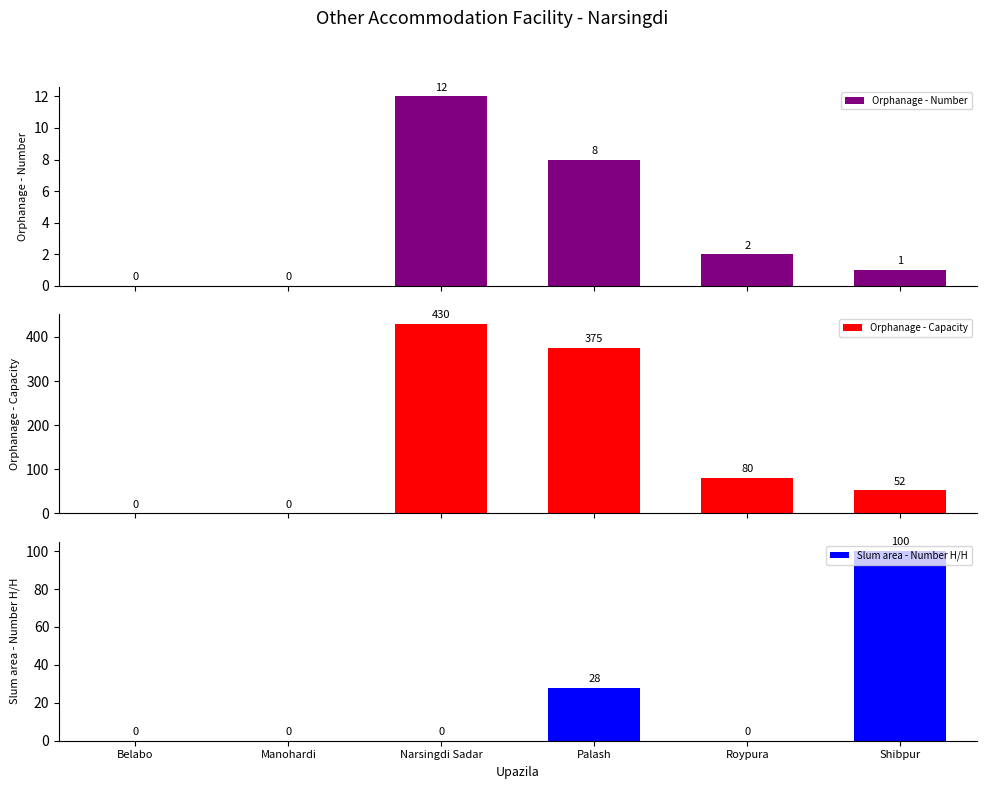

What is the value of the Orphanage - Capacity bar at the 6th from the left?

52